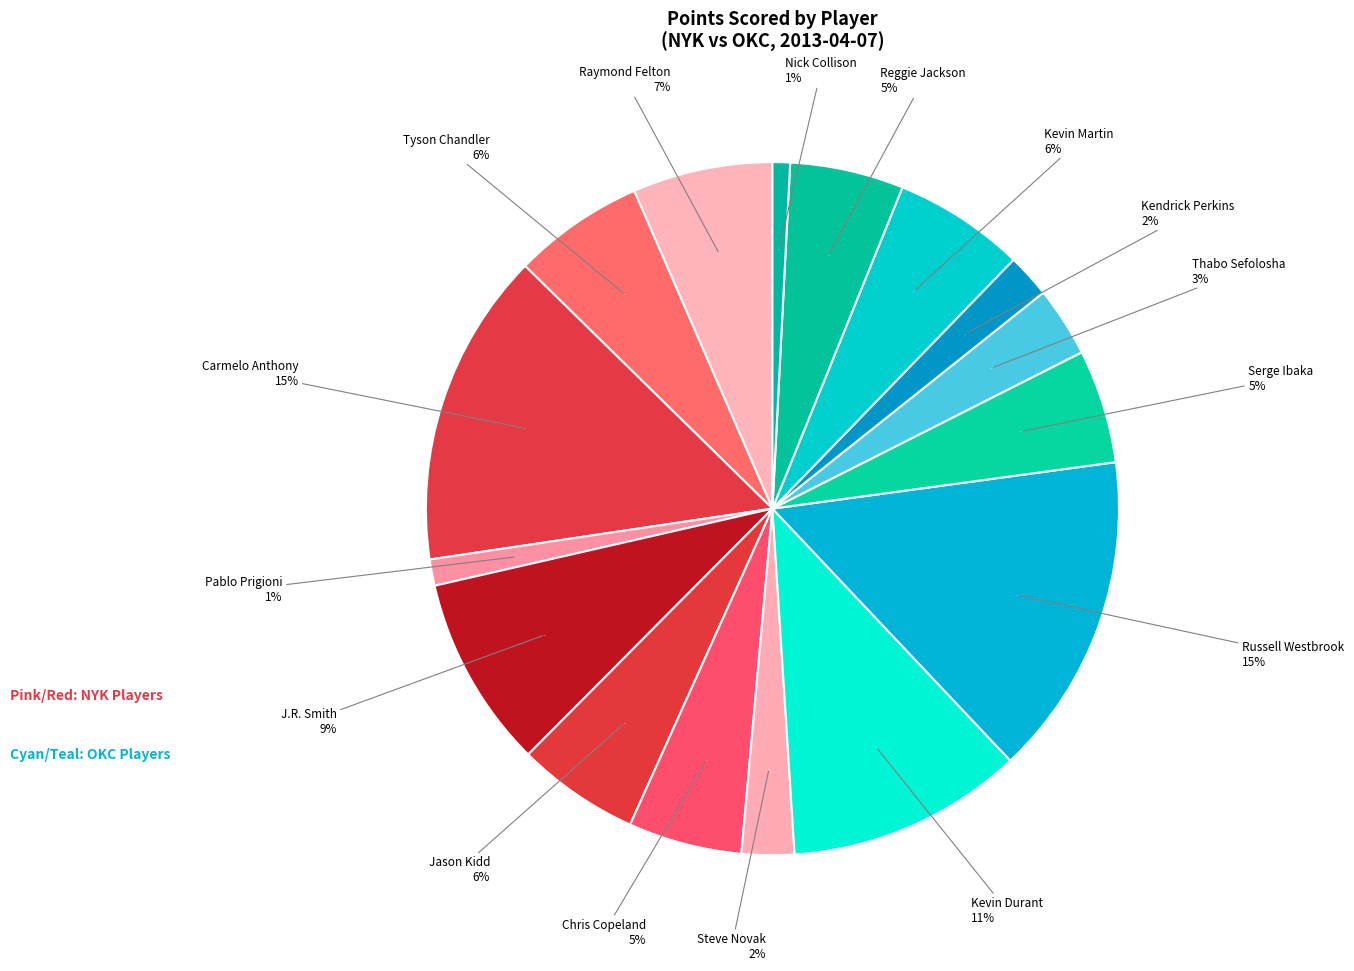

To the nearest percent, what percentage of the pie is Carmelo Anthony?

15%